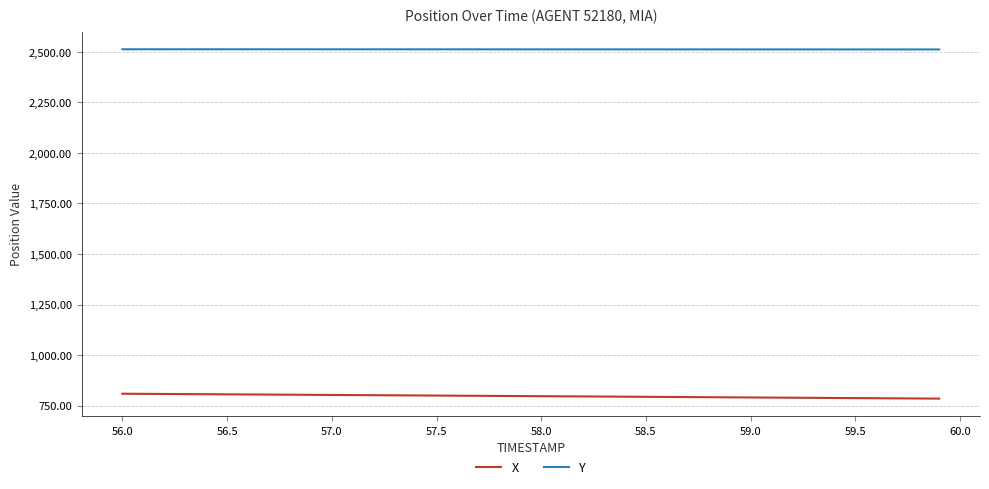

How many categories are shown in the chart?

40